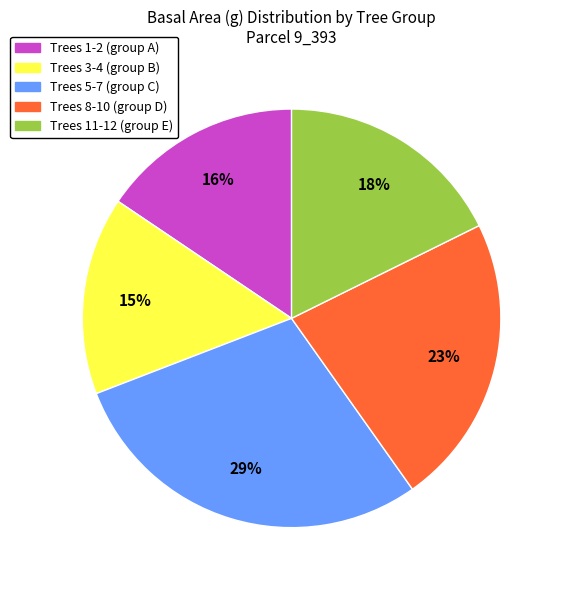

How many segments does this pie chart have?

5